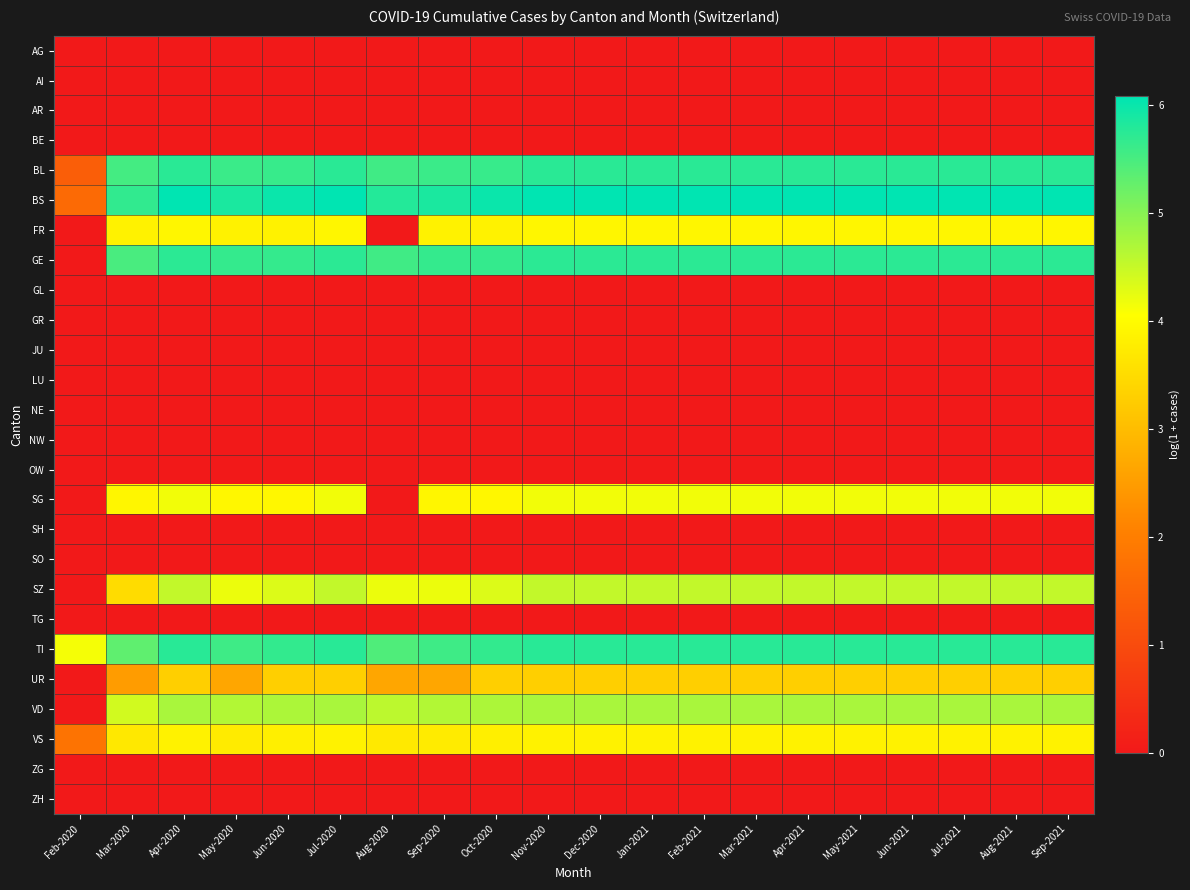

Which series changed the most between Feb-2020 and Nov-2020?

GE